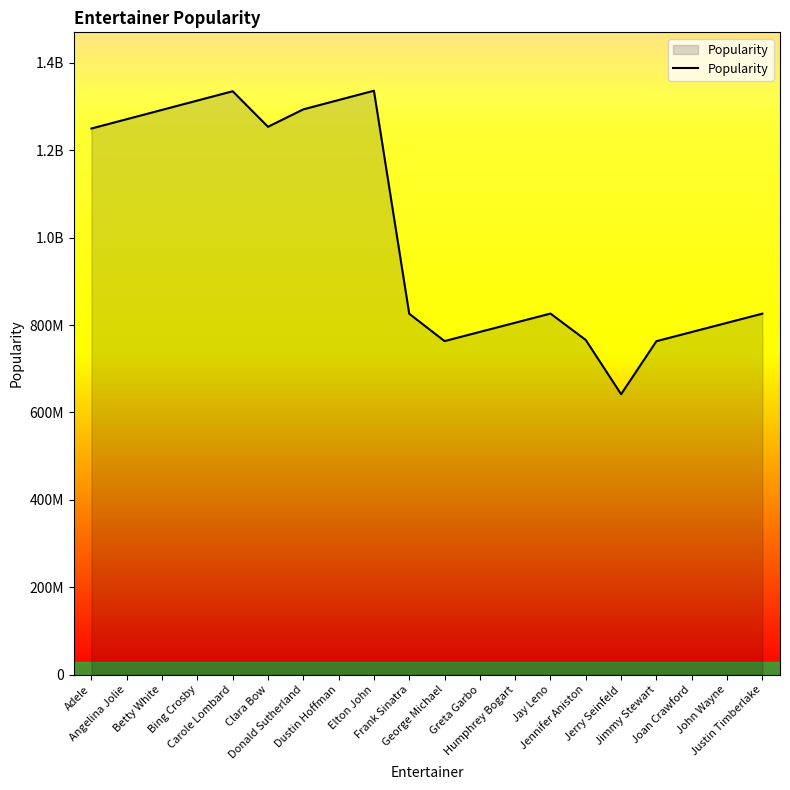

What is the label of the 20th point from the right?

Adele